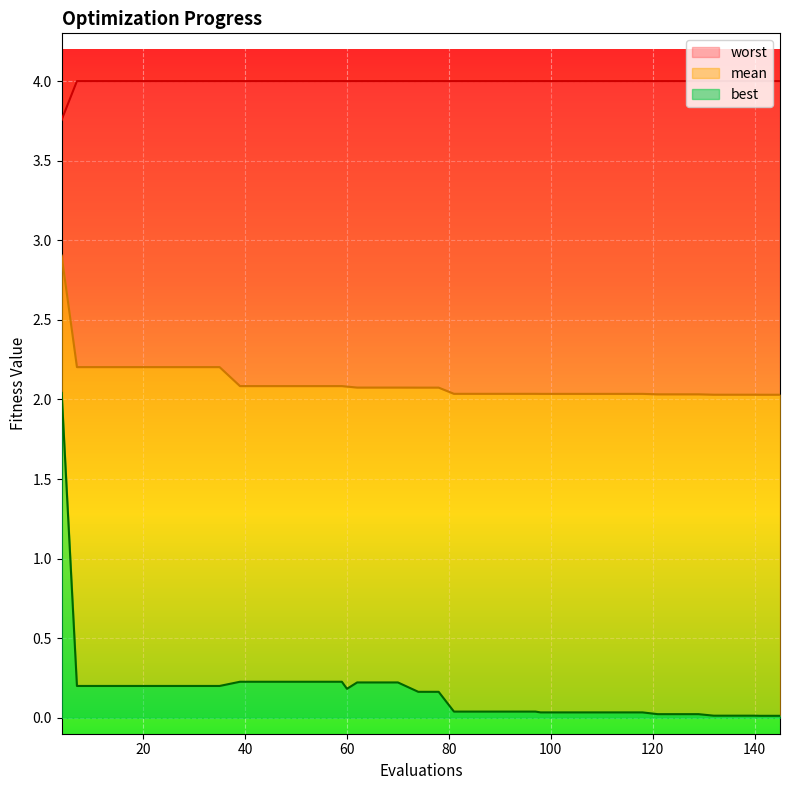

What is the maximum value for mean?

2.9